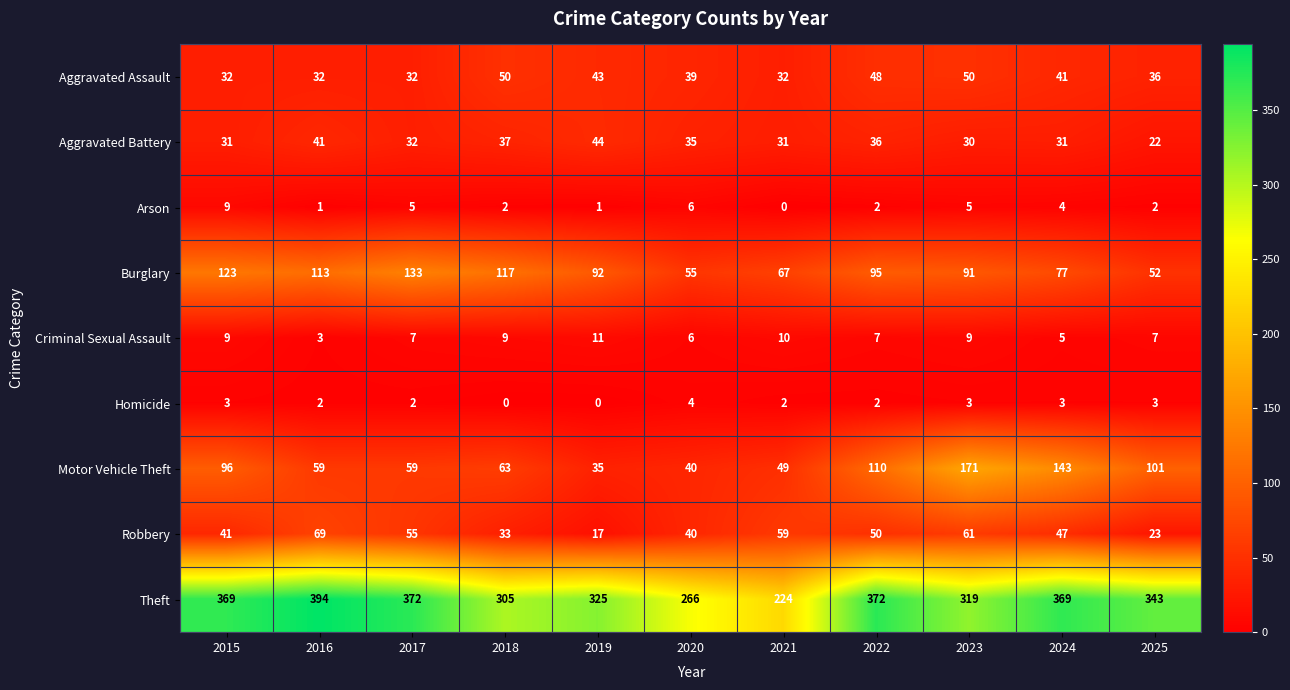

The value of Robbery at 2021 is 59. True or false?

True